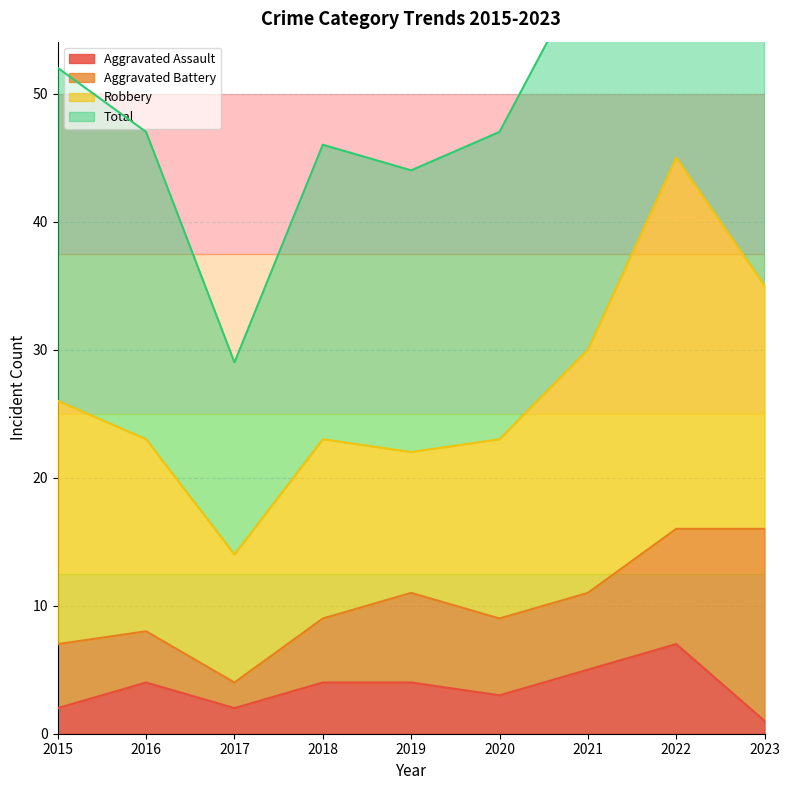

True or false: Total and Aggravated Assault intersect in this chart.

False